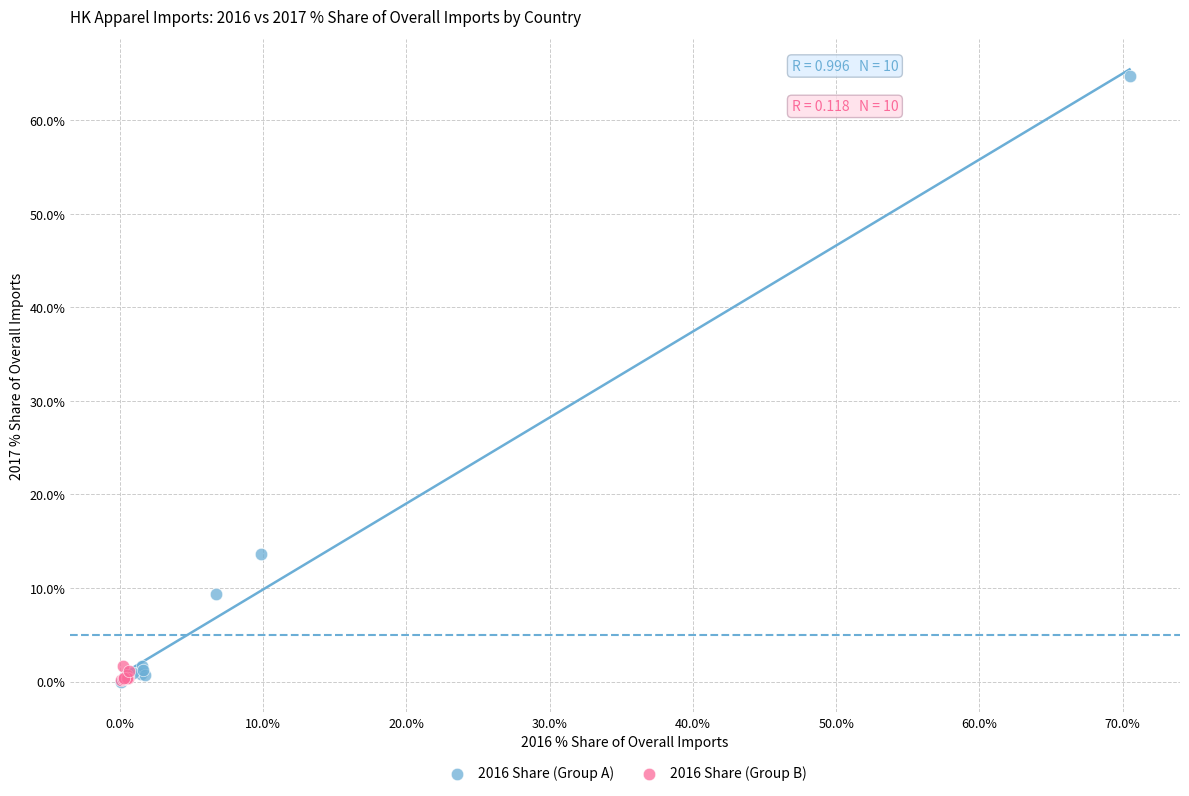

What are all the series names shown in the legend?

2016 Share (Group A), 2016 Share (Group B)